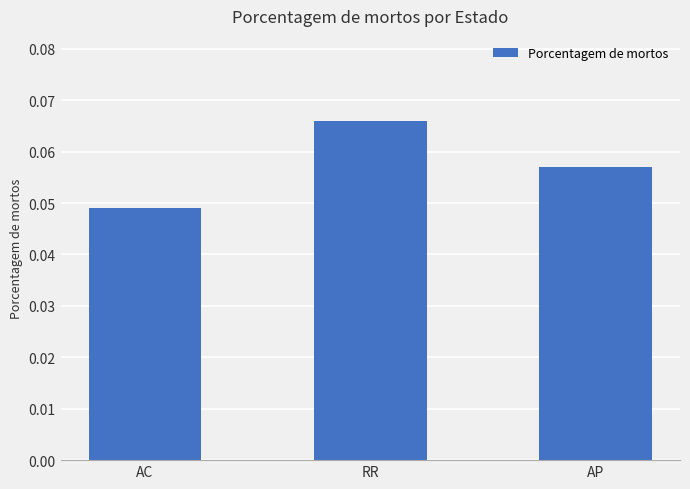

Between AP and AC, which is larger?

AP